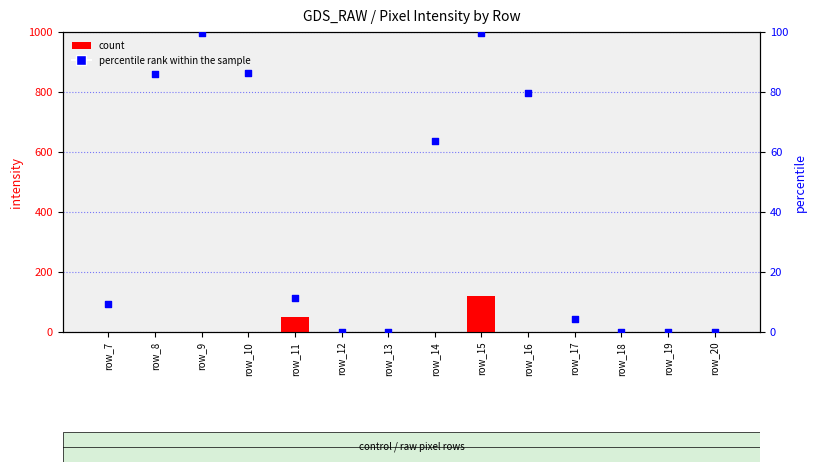

Which series has the widest spread of Y values?

count